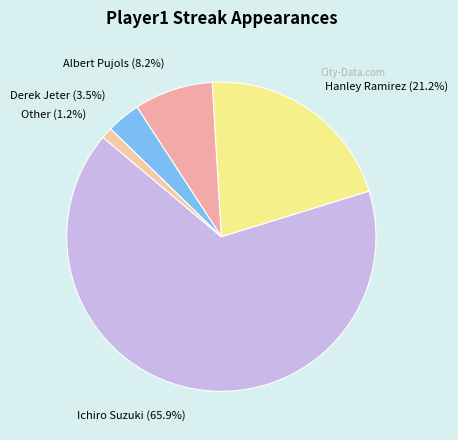

True or false: Albert Pujols accounts for 3% of the total.

False